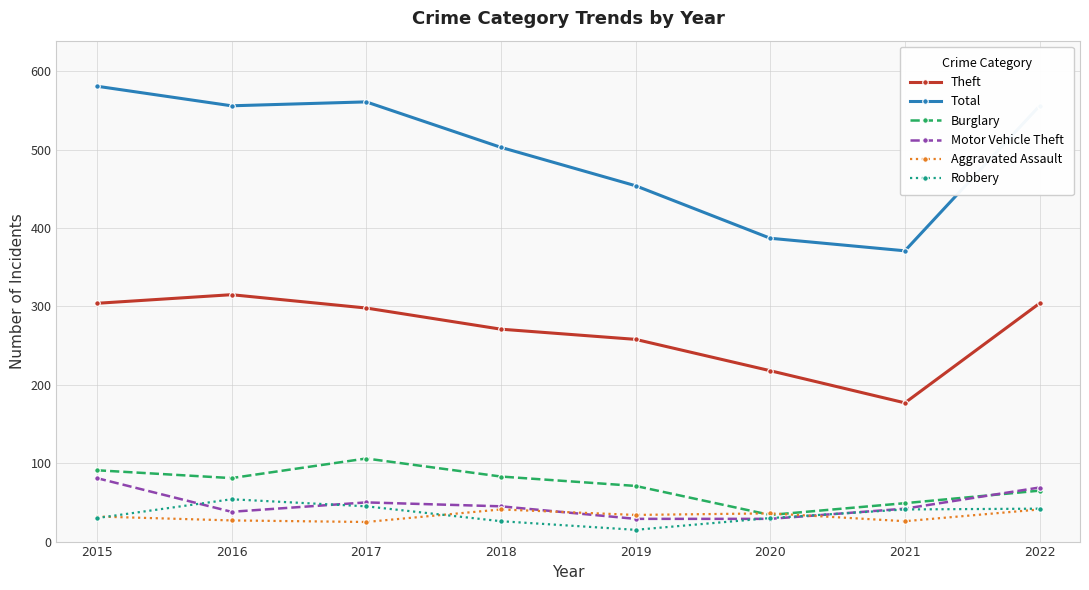

At which label does Total reach its peak?

2015